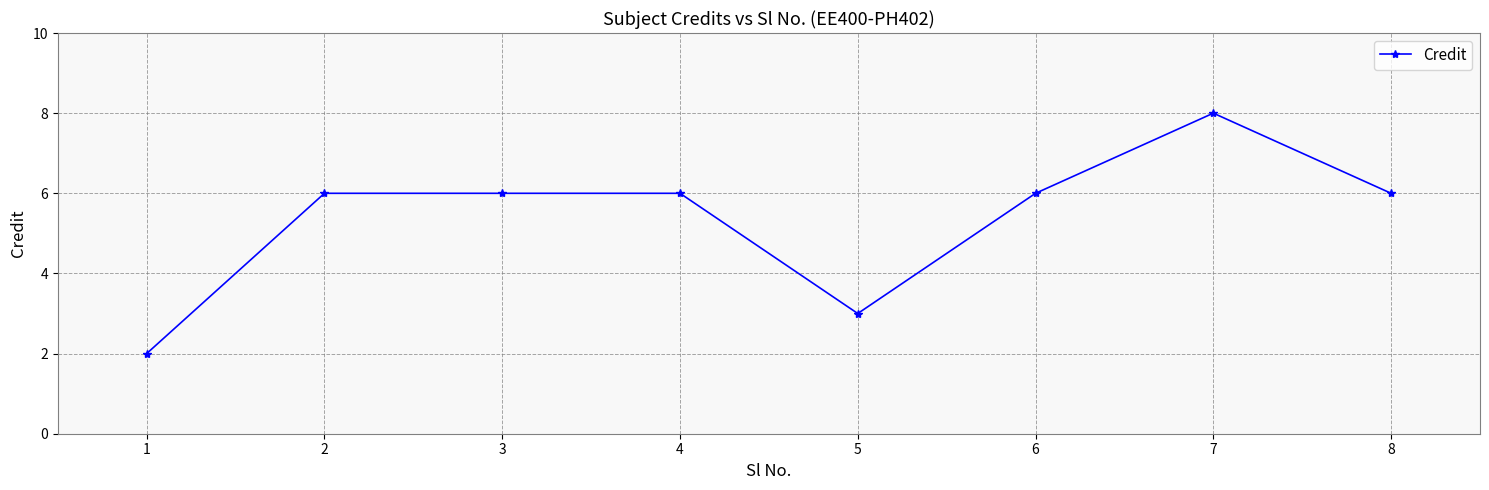

Count the number of data series in this chart.

1